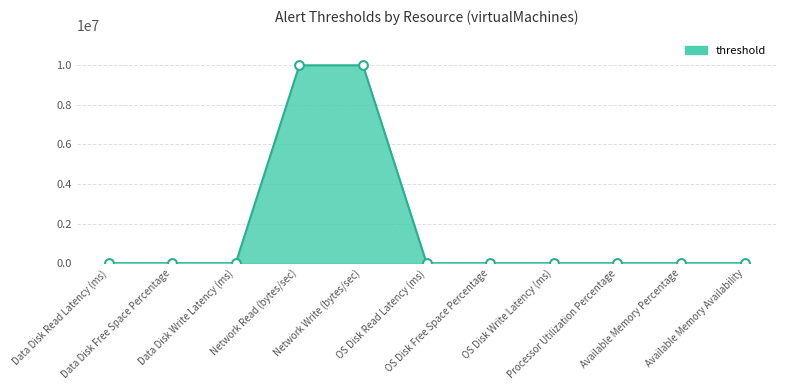

What is the change in value from OS Disk Read Latency (ms) to Available Memory Percentage?

-20